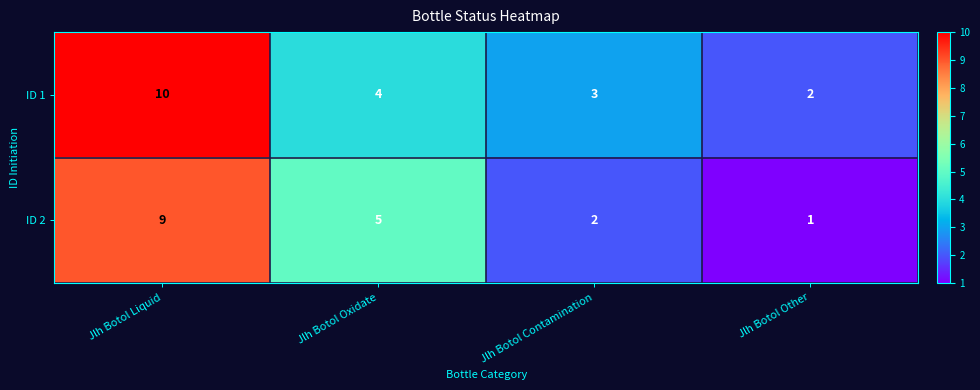

List the labels in order of ID 2 value, smallest first.

Jlh Botol Other, Jlh Botol Contamination, Jlh Botol Oxidate, Jlh Botol Liquid